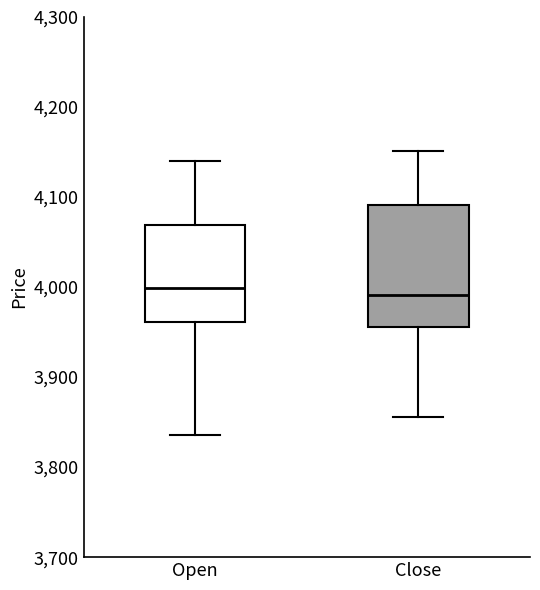

Where does the upper whisker of the box for Close end on the y-axis? The values are not printed on the chart, so give them approximately, as read against the axis.

4150